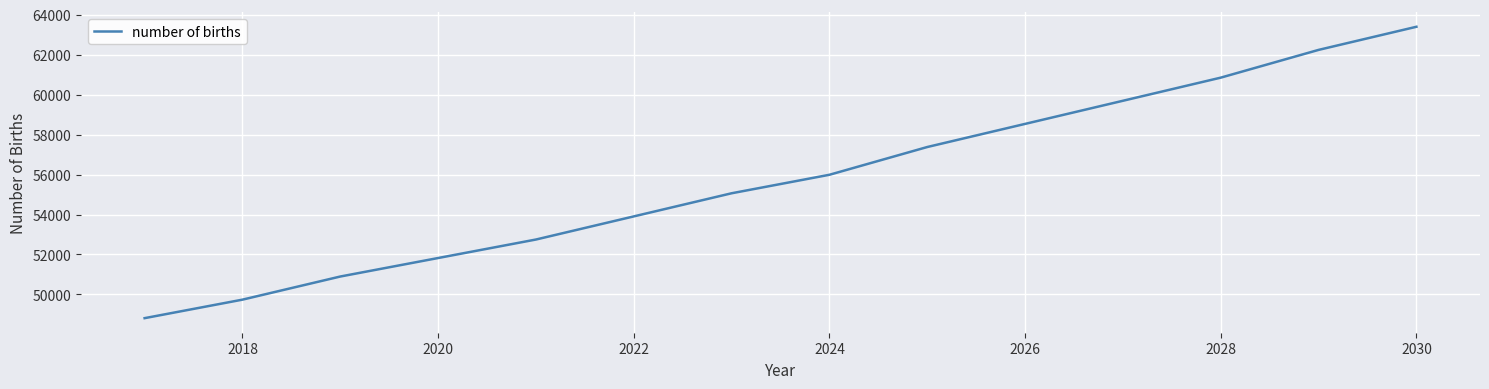

How many series are shown in this chart?

1